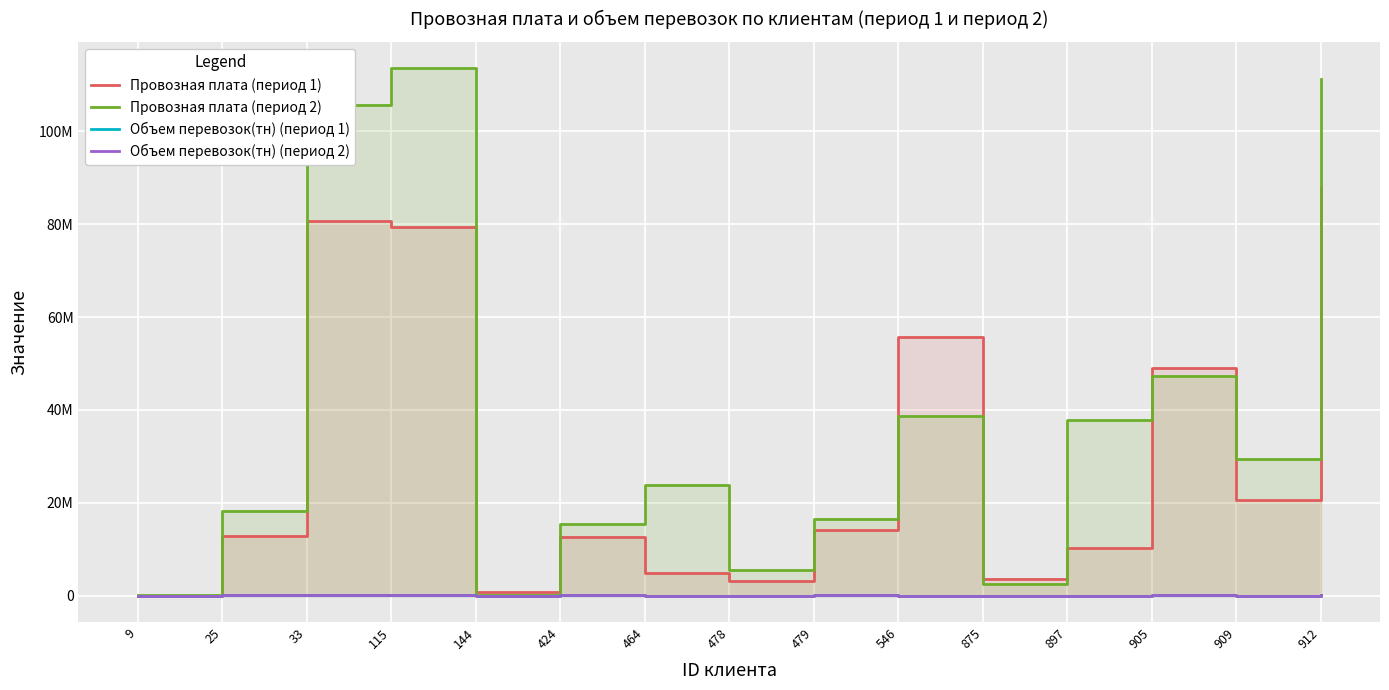

How many interior local peaks does the Объем перевозок(тн) (период 2) series have?

5